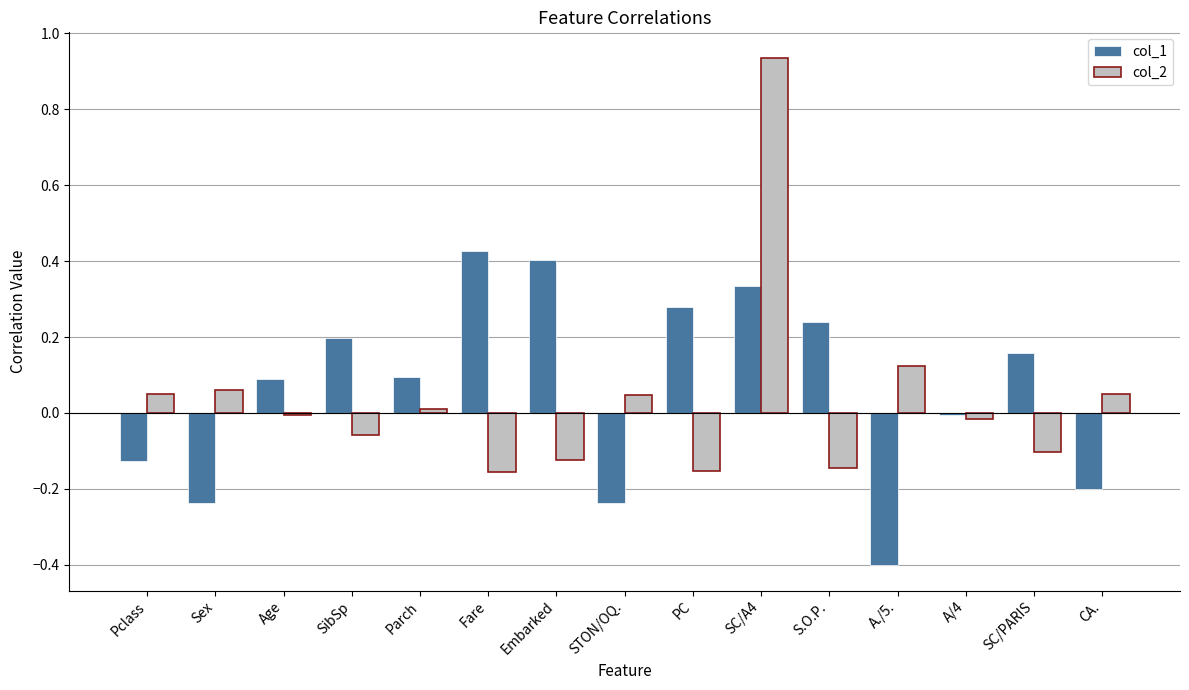

Which series changed the most between Pclass and A./5.?

col_1